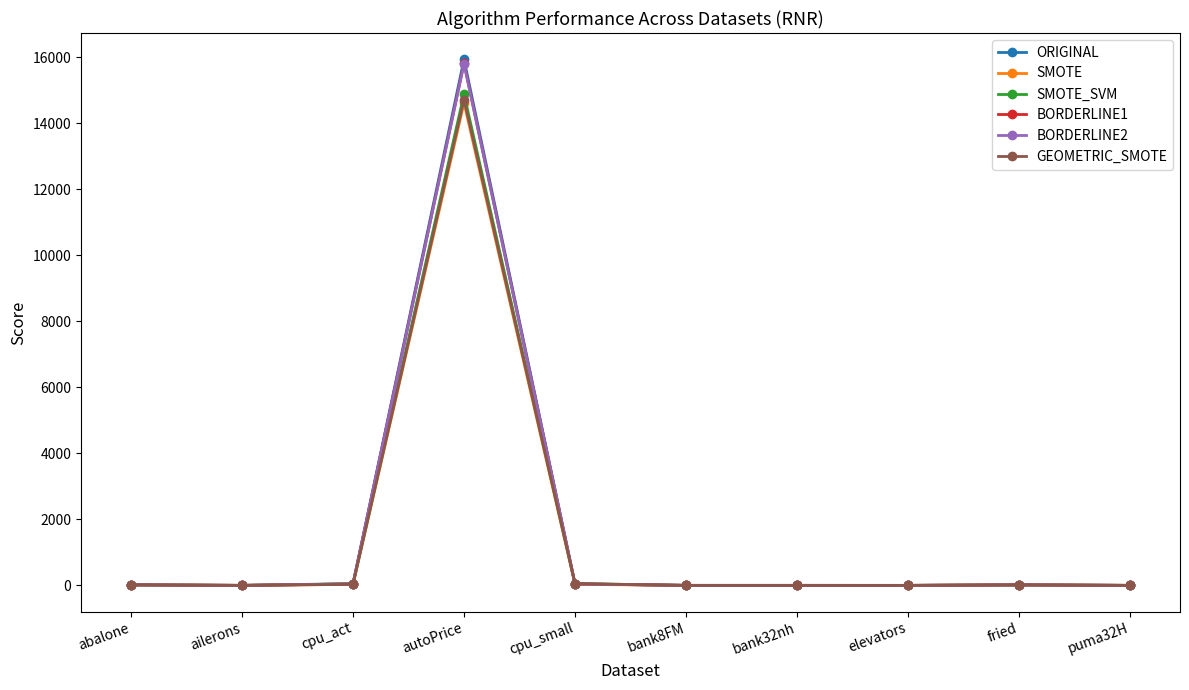

True or false: BORDERLINE1 has more than 0 points higher than both neighbors.

True